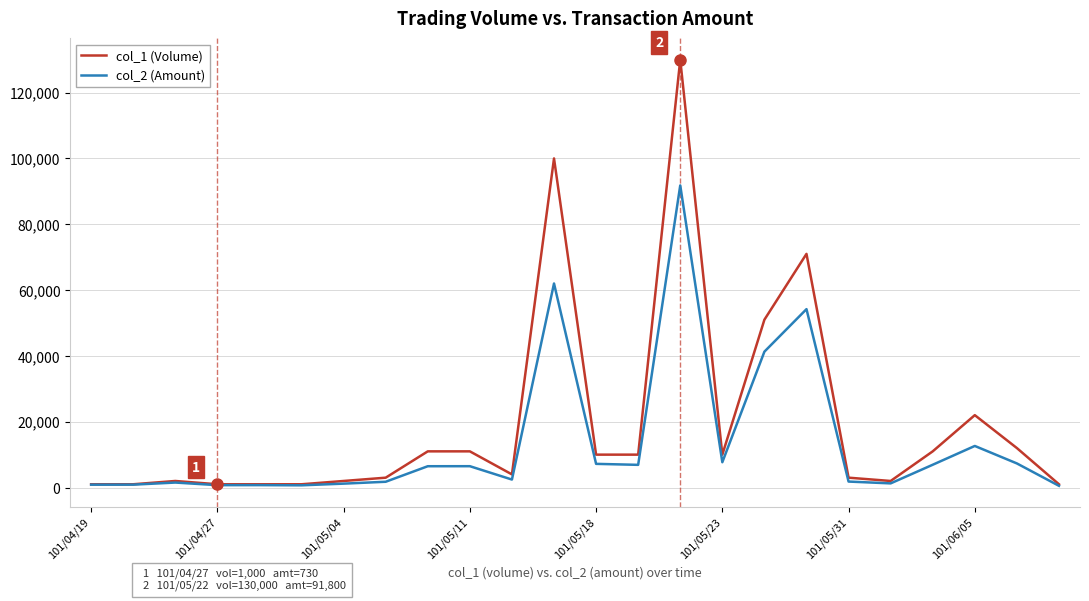

What is the greatest value displayed?

130000